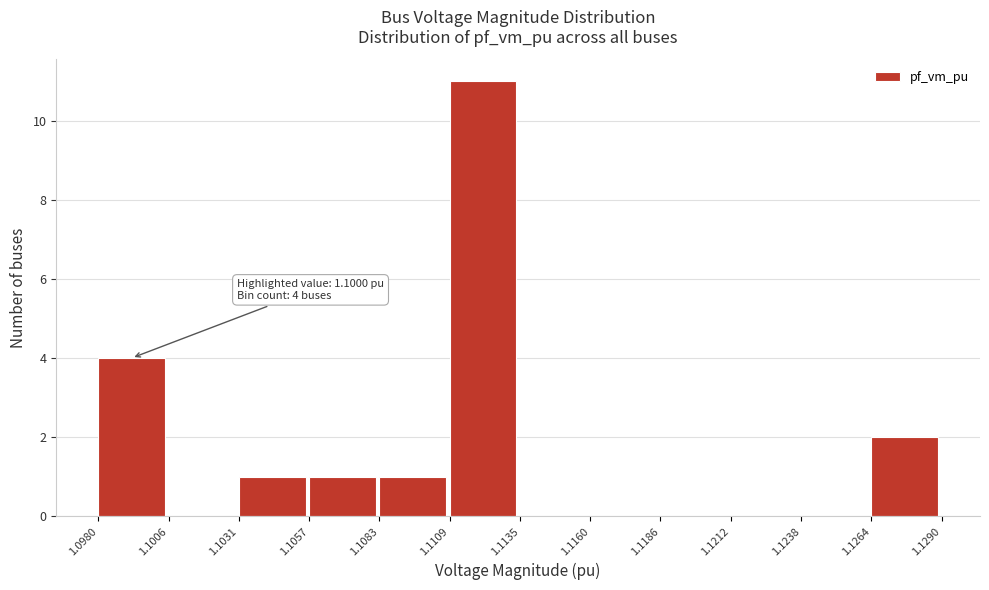

Over which range of the x-axis is the bar tallest?

1.1109 to 1.1135